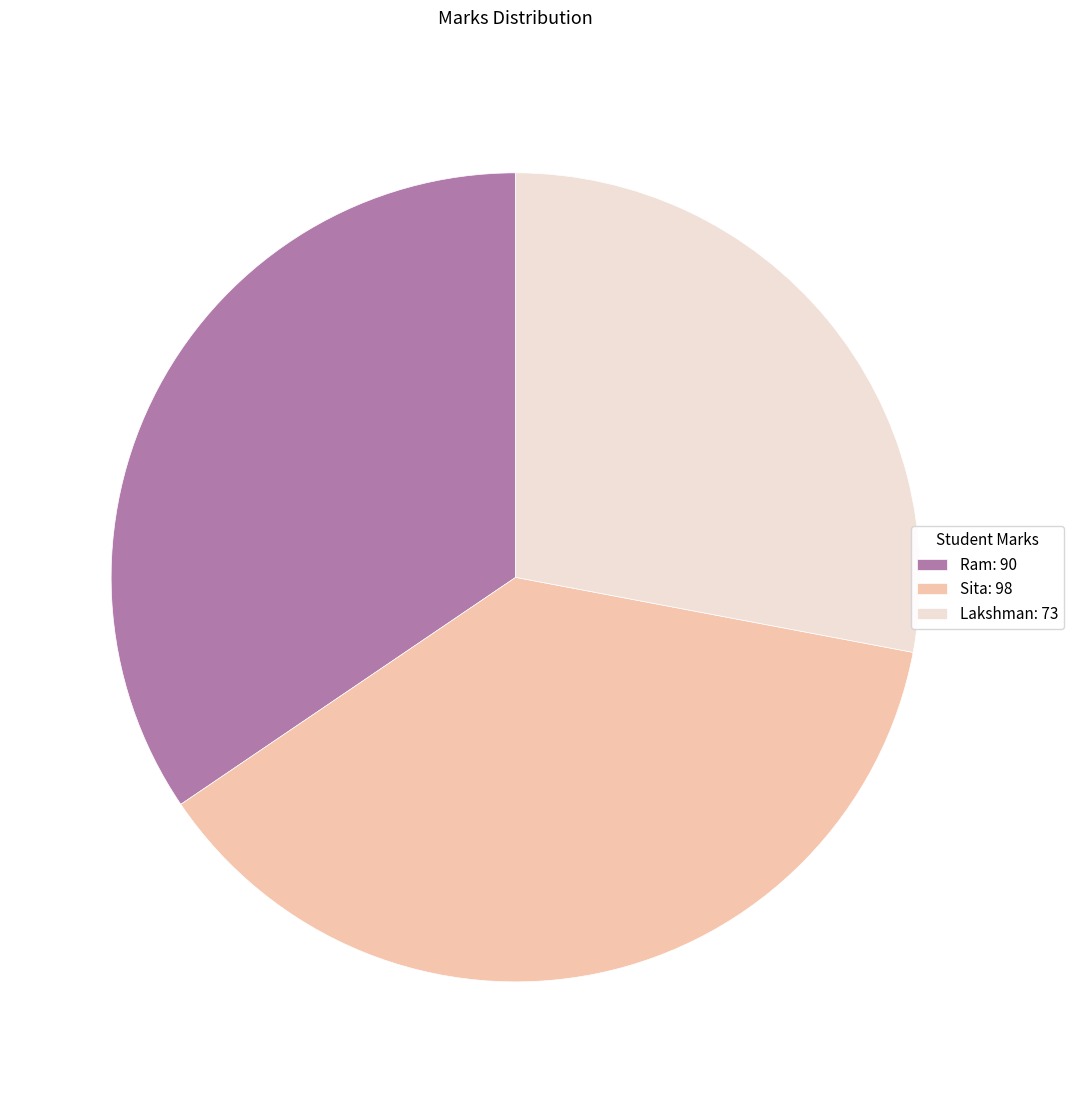

What is the largest slice in the pie chart?

Sita